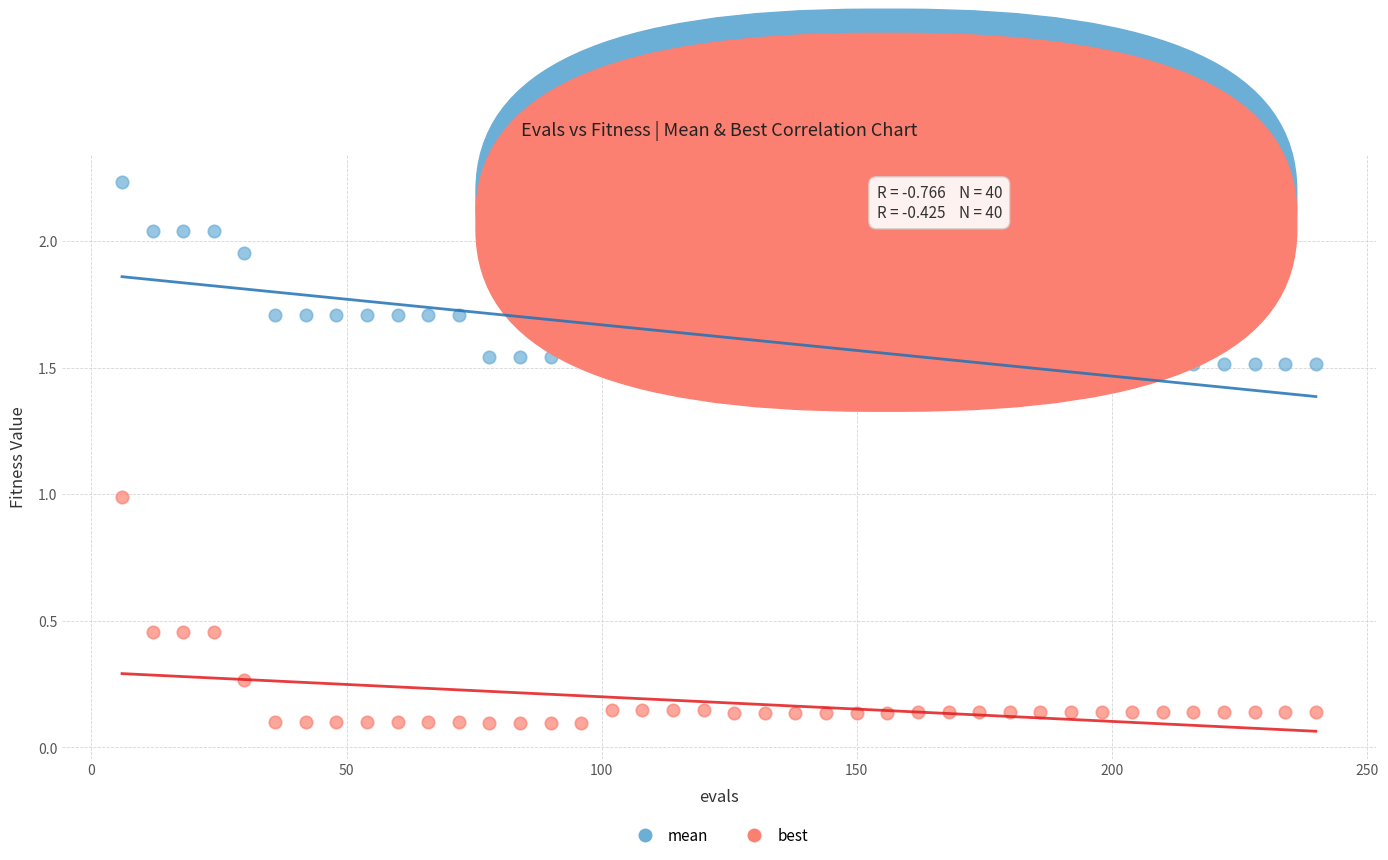

Which series reaches the maximum Y coordinate?

mean